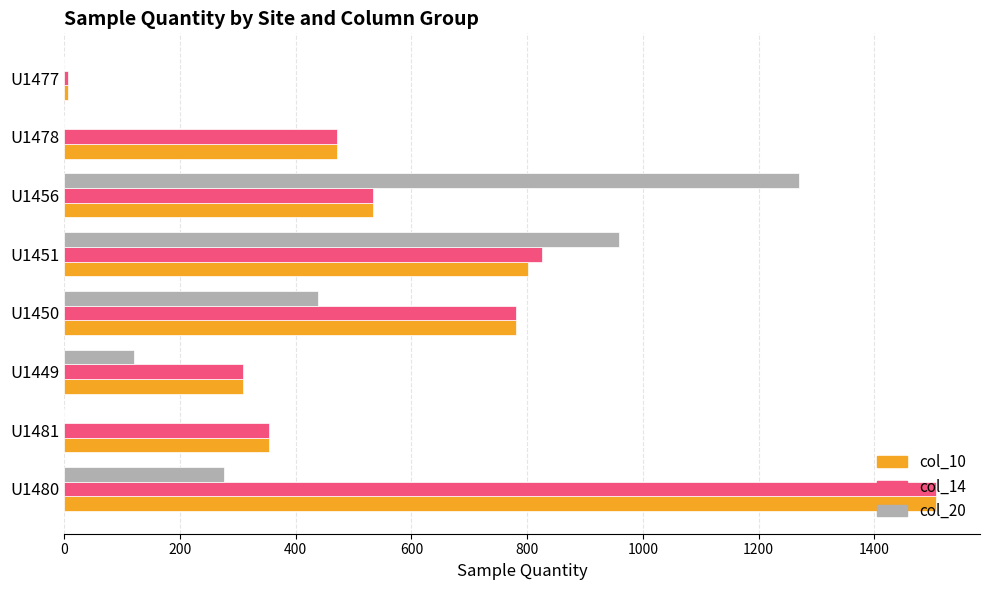

Between U1481 and U1456, which series saw the biggest shift?

col_20